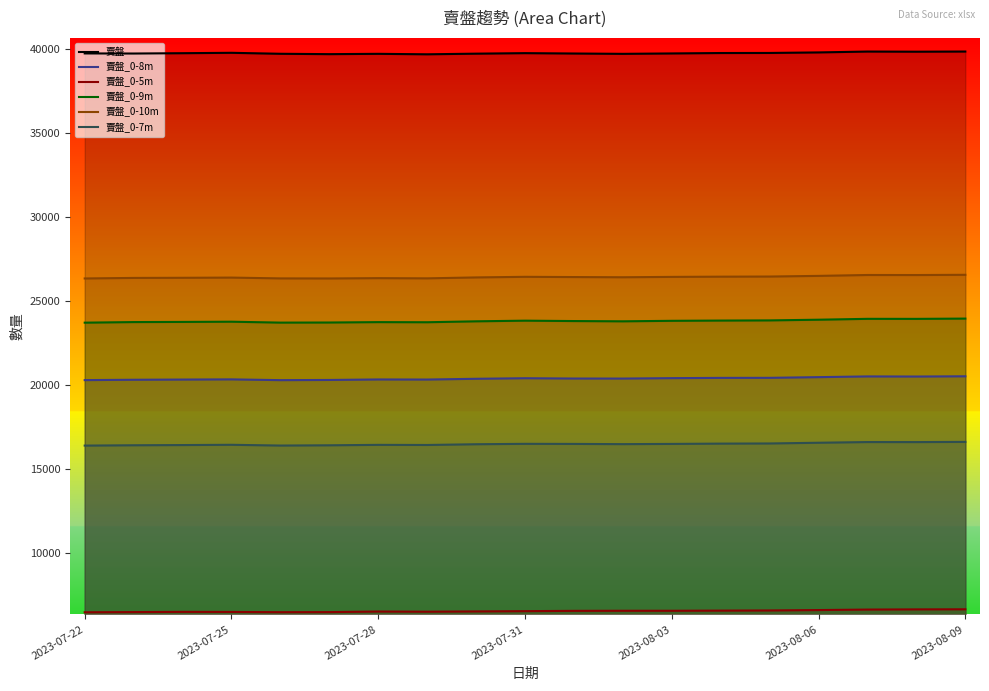

What is the difference between the maximum and minimum values in the 賣盤 series?

165